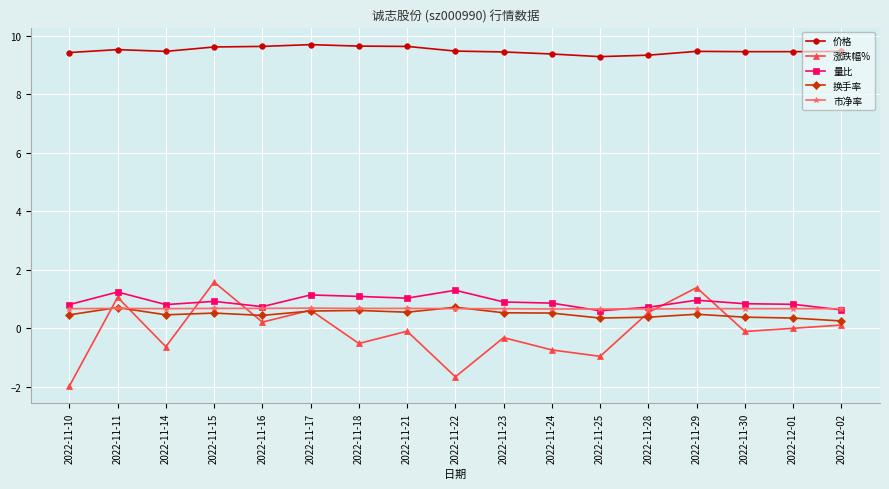

Is it true that 市净率 equals 1.1 at 2022-11-24?

False